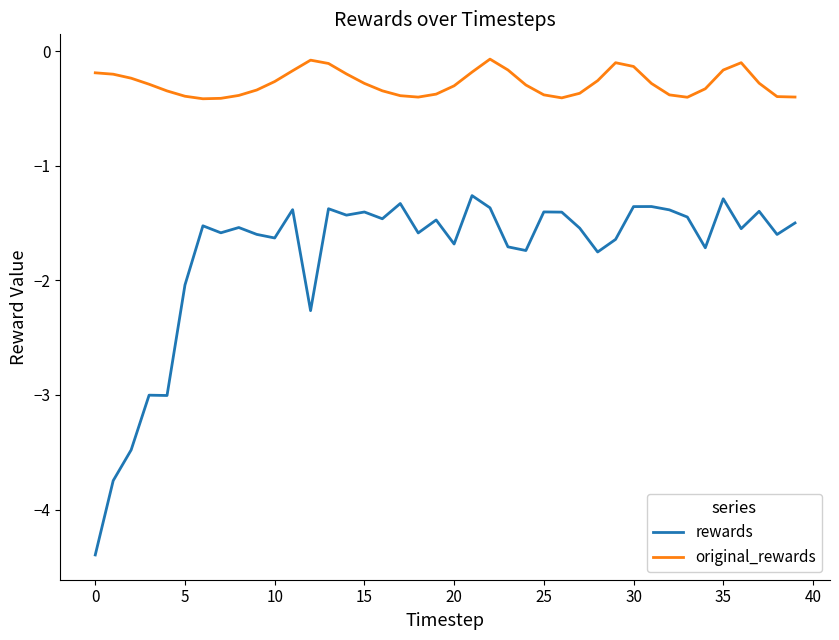

True or false: original_rewards and rewards cross at least once.

False